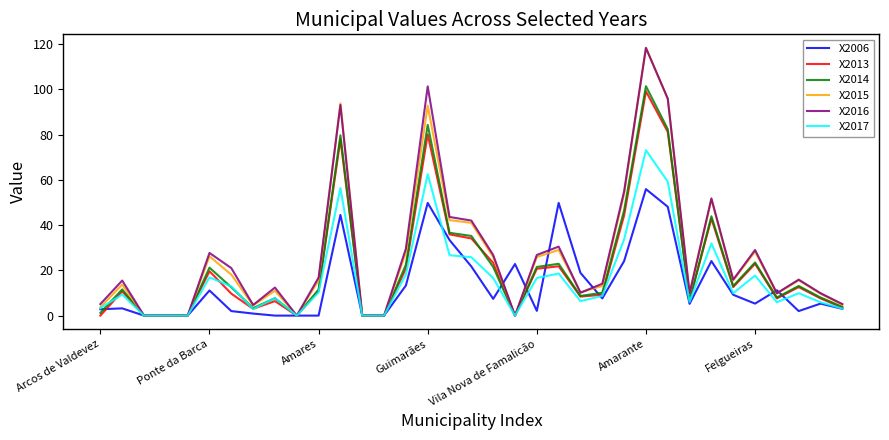

What is the greatest value displayed?

118.4